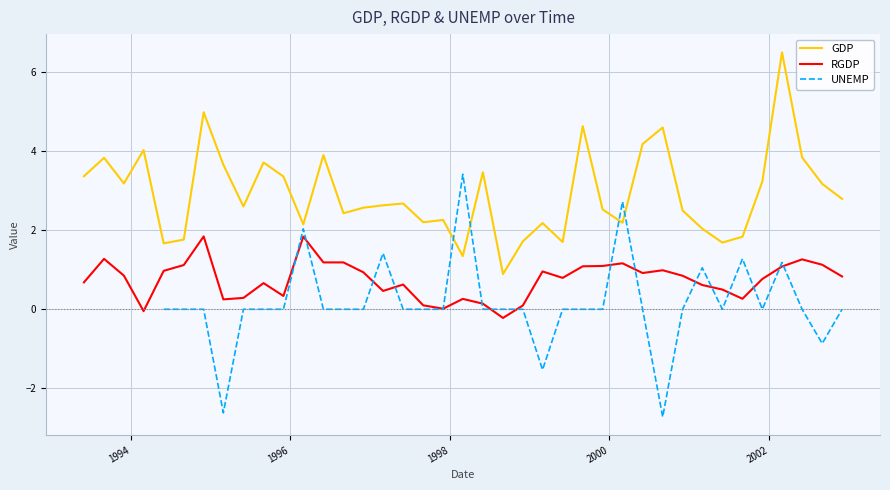

What is the highest value of the GDP series?

6.5